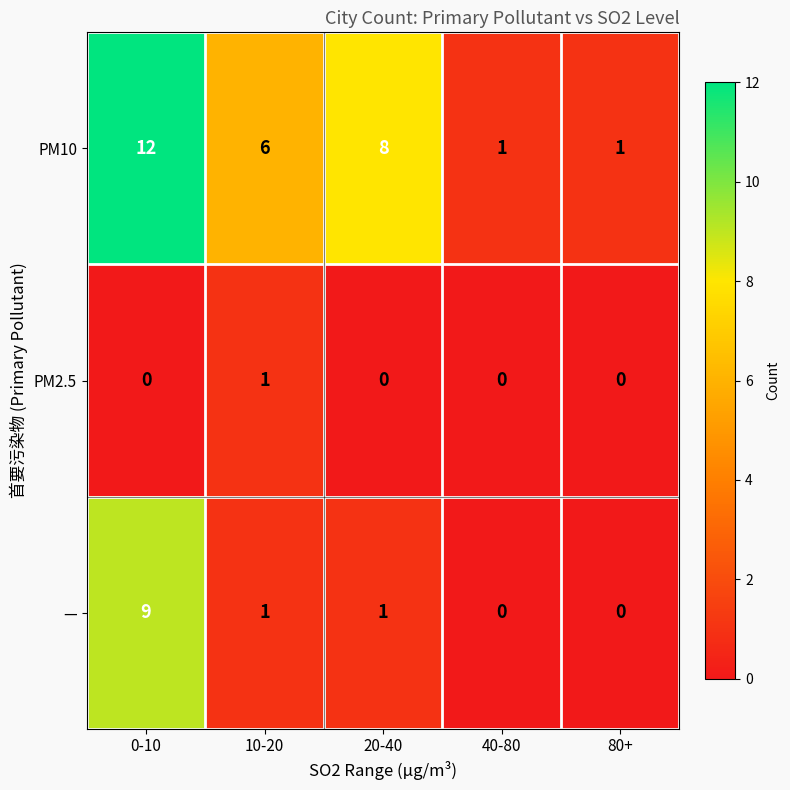

What is the sum of the — values at 80+ and 0-10?

9